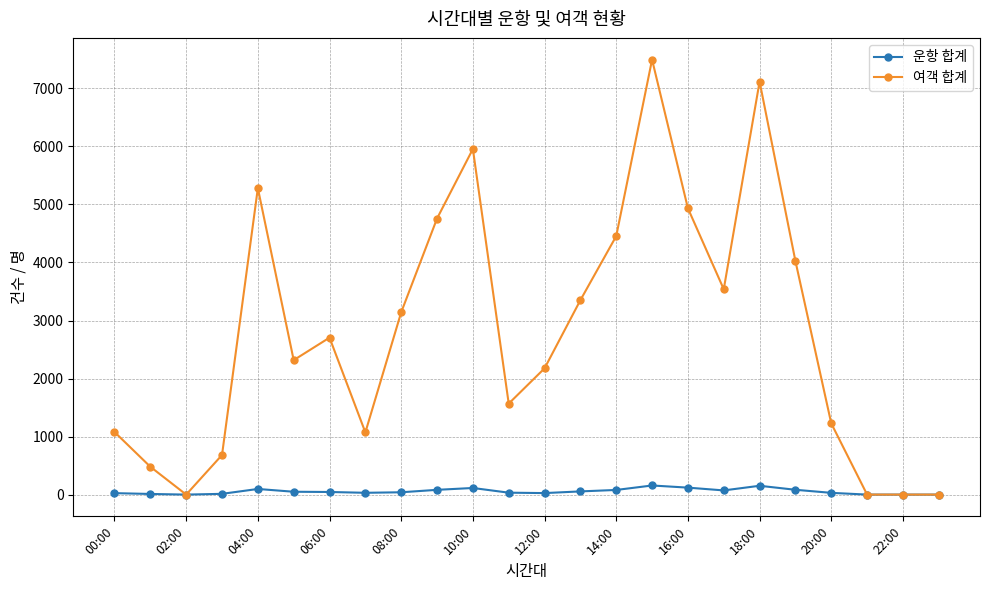

Which series has the largest total across all categories?

여객 합계